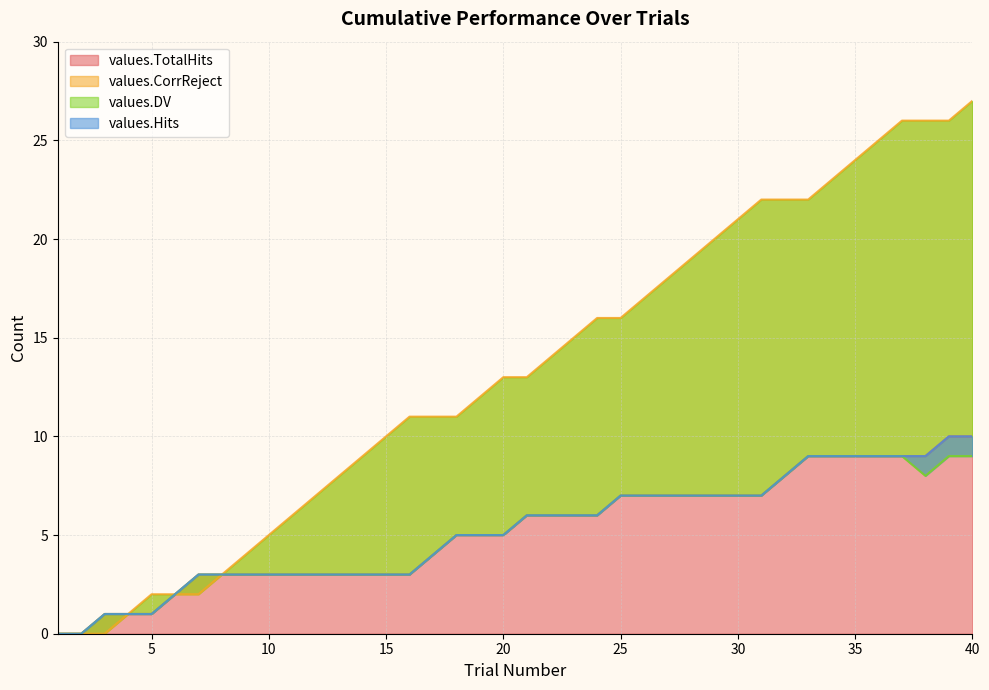

The values.CorrReject series shows 1 at 7. True or false?

False